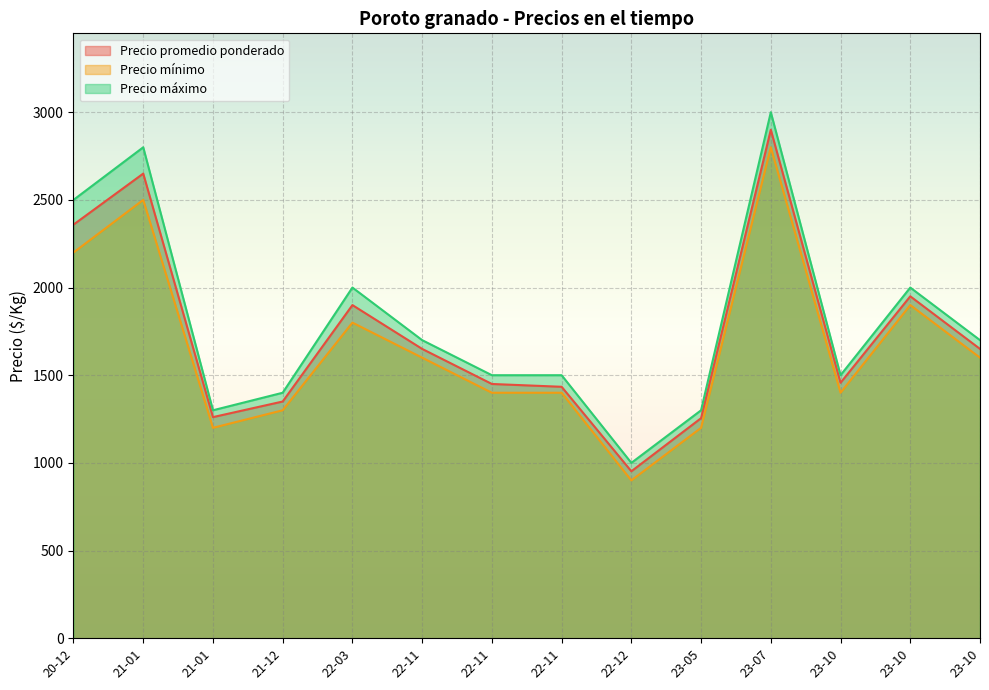

How many lines are shown in the chart?

3